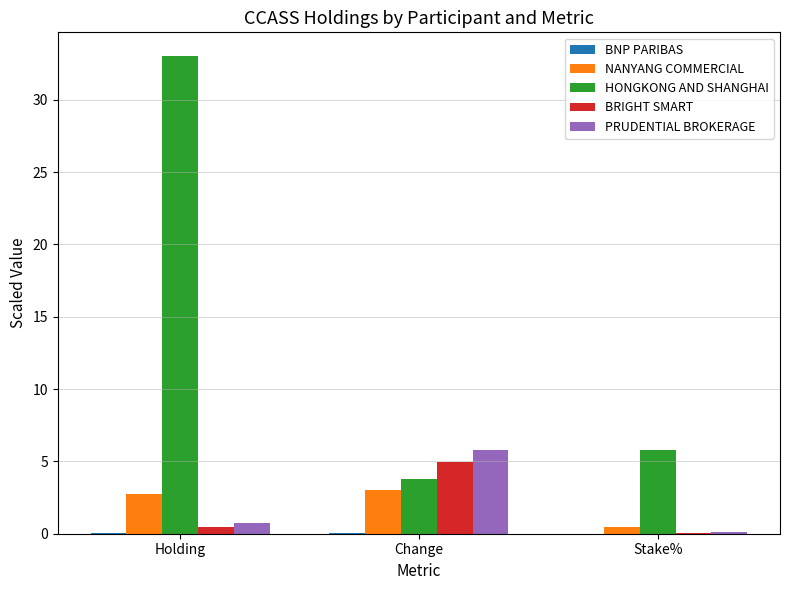

What is the maximum value for NANYANG COMMERCIAL?

3.0